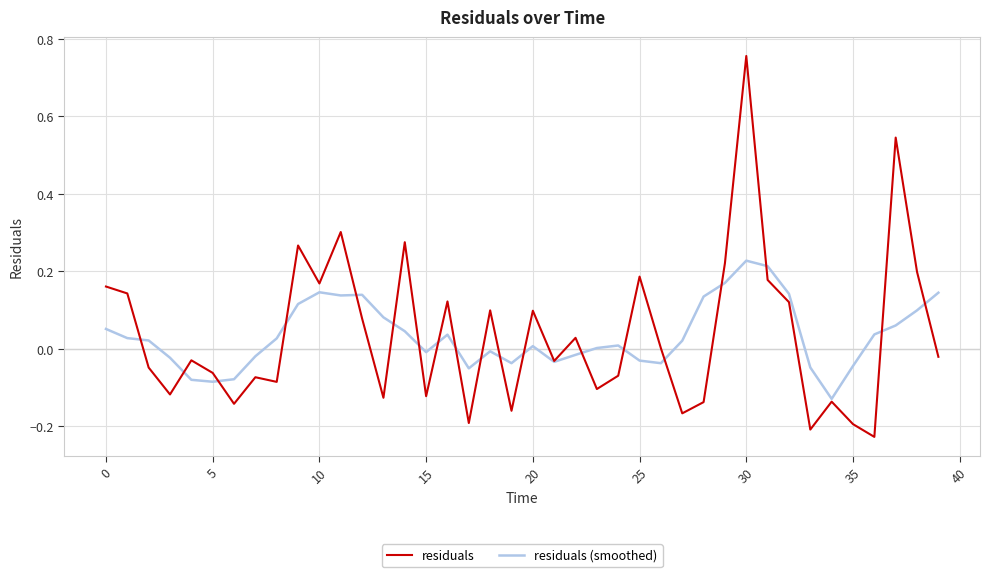

Rank the series by their maximum value, from lowest to highest.

residuals (smoothed), residuals